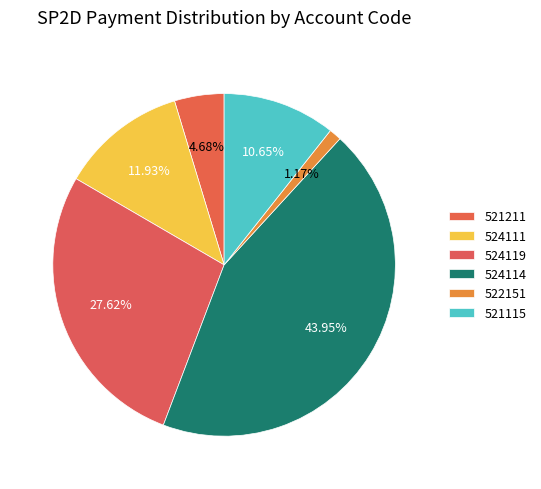

How many slices are in this pie chart?

6